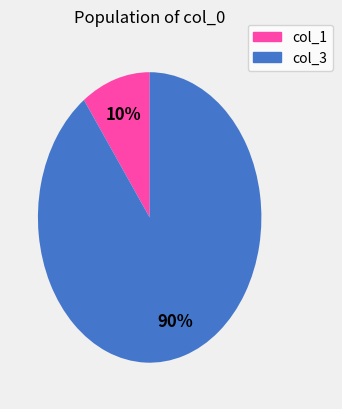

Which has a higher value, col_3 or col_1?

col_3